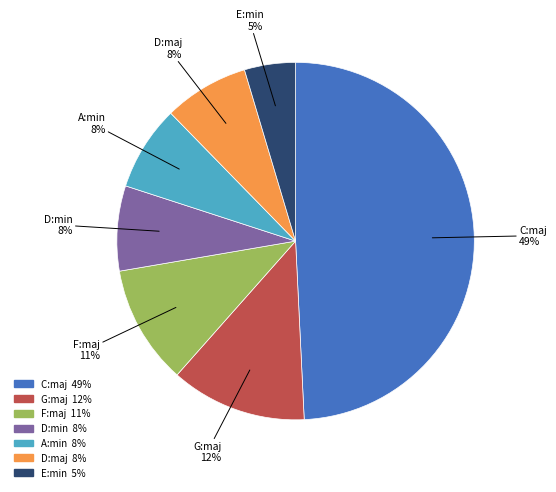

Do E:min and G:maj together represent more than half of the pie?

No